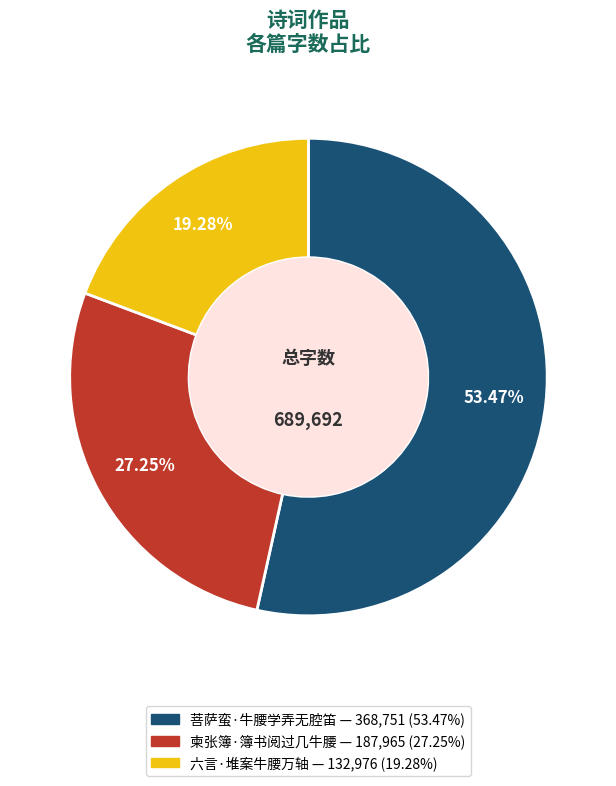

Between 菩萨蛮·牛腰学弄无腔笛 and 柬张簿·簿书阅过几牛腰, which is larger?

菩萨蛮·牛腰学弄无腔笛